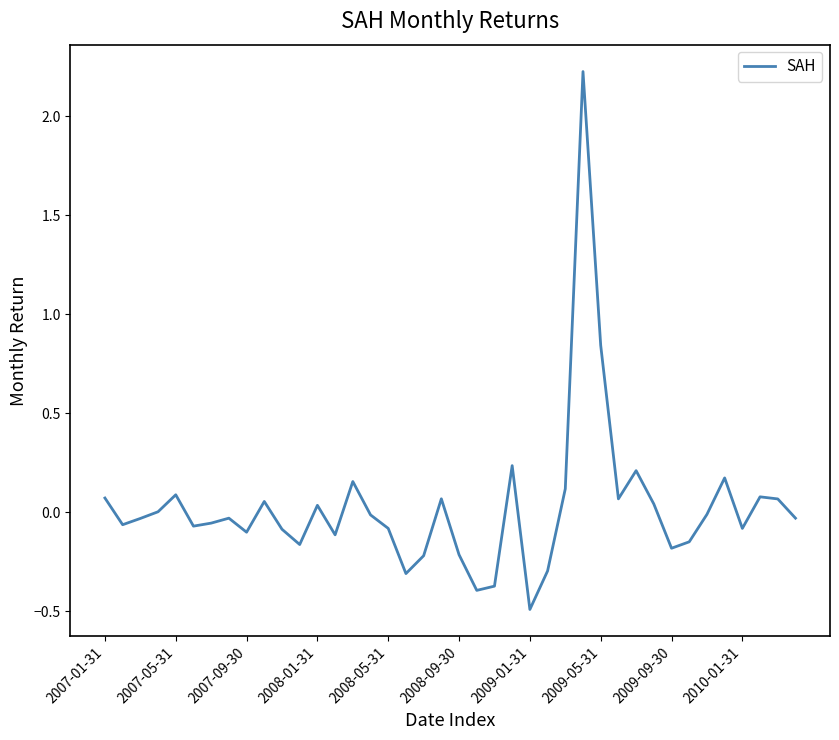

What is the greatest value displayed?

2.2